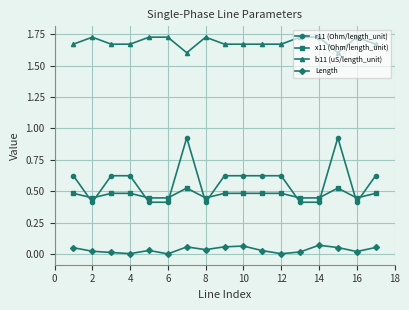

How many lines are shown in the chart?

4